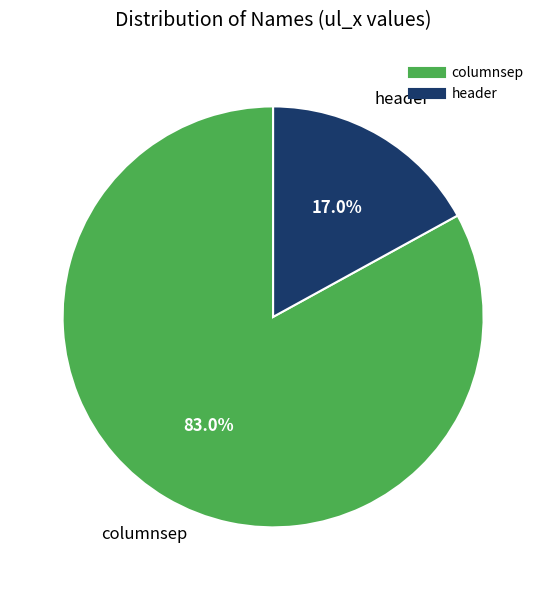

What percentage is the header slice, to the nearest percent?

17%